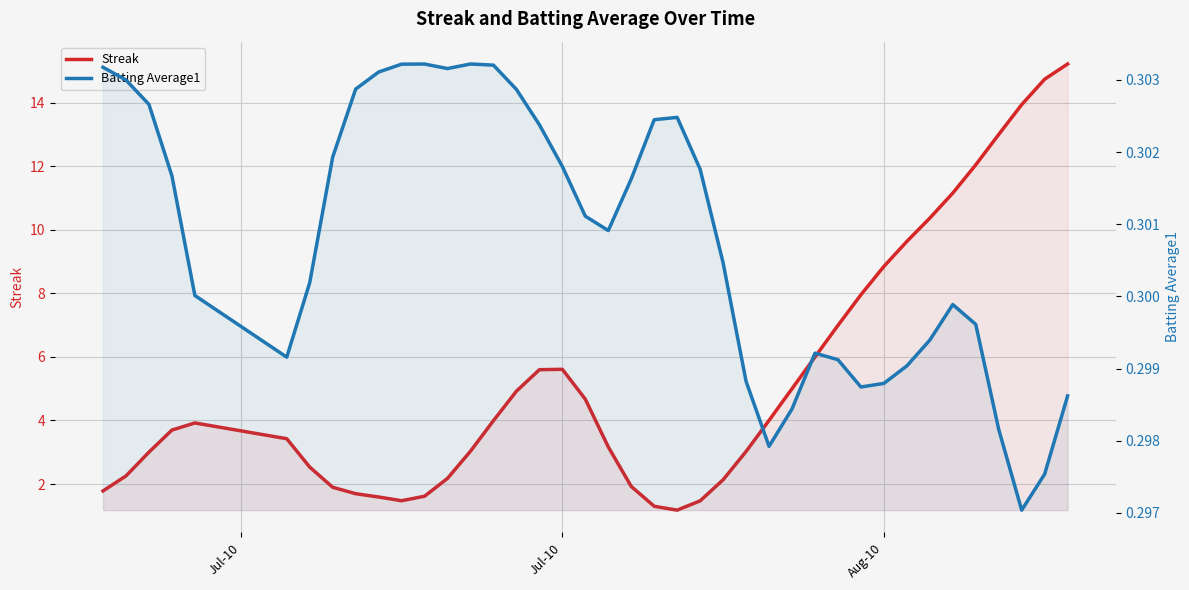

The Batting Average1 series shows 0.2 at 9. True or false?

False